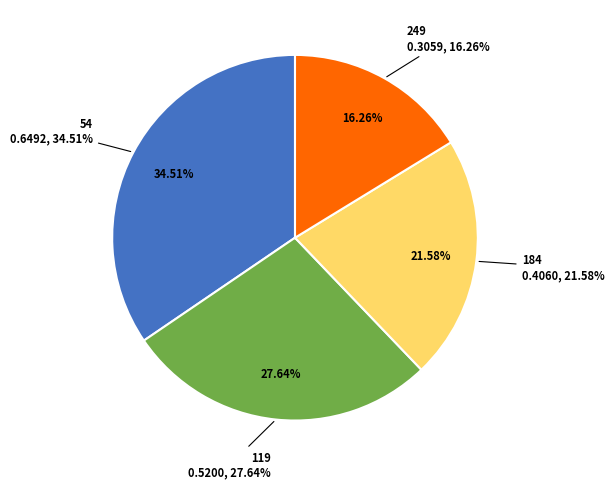

To the nearest percent, what percentage of the pie is 249?

16%